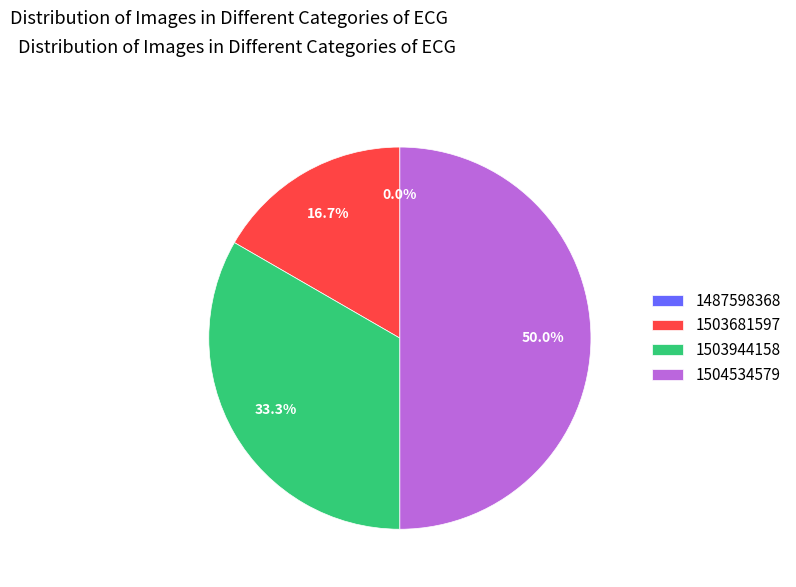

Is it true that 1504534579 is 41% of the pie?

False